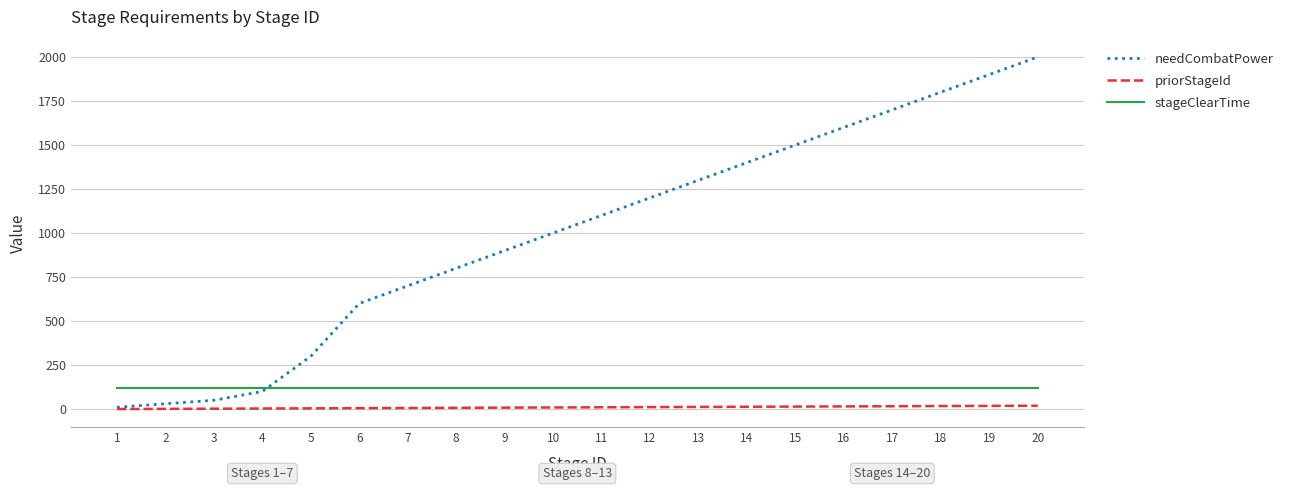

True or false: priorStageId and stageClearTime intersect in this chart.

False